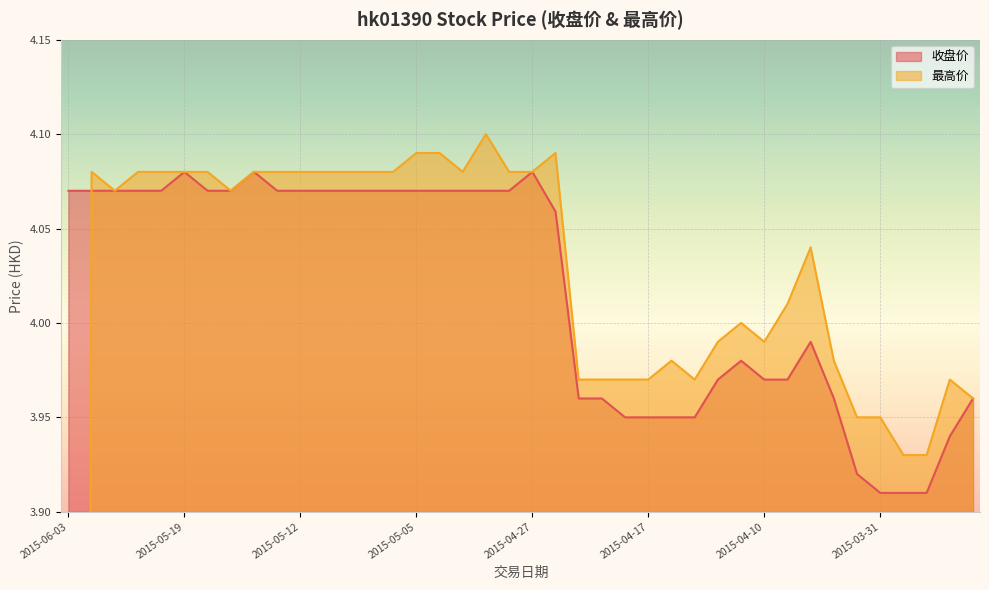

After their last crossing, which series has the higher values: 最高价 or 收盘价?

最高价